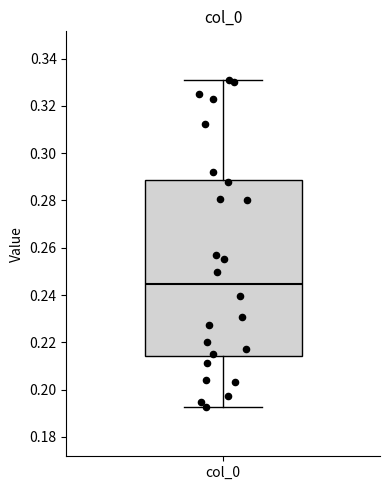

Transcribe this box plot: give where the median line is, the range the box spans, and where the two whiskers end, as read against the y-axis. The values are not printed on the chart, so give them approximately, as read against the axis.

median 0.244, box 0.214 to 0.288, whiskers 0.192 to 0.330